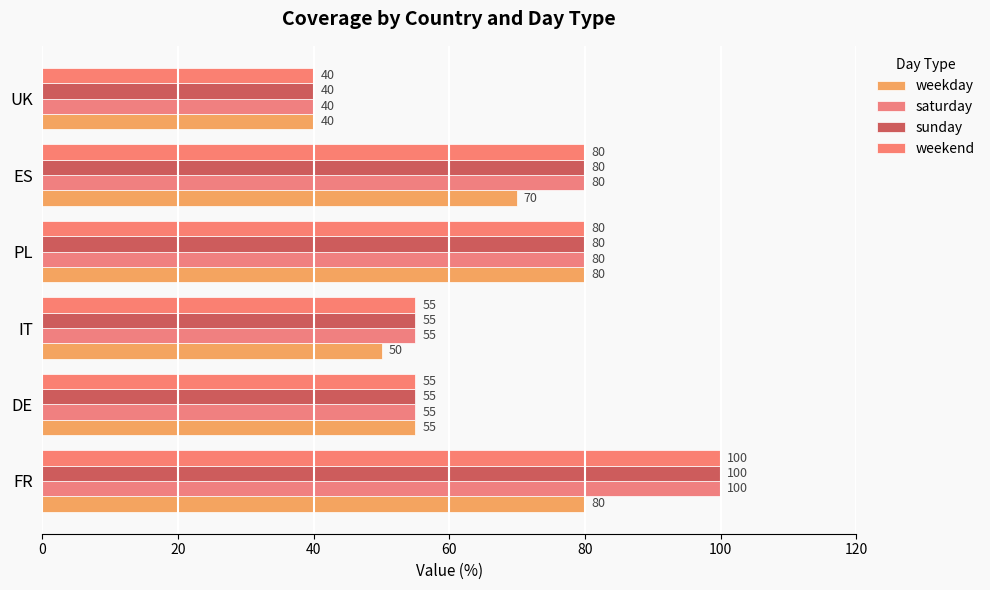

Reading left to right, list all the values displayed in this chart.

weekday: 80	55	50	80	70	40
saturday: 100	55	55	80	80	40
sunday: 100	55	55	80	80	40
weekend: 100	55	55	80	80	40